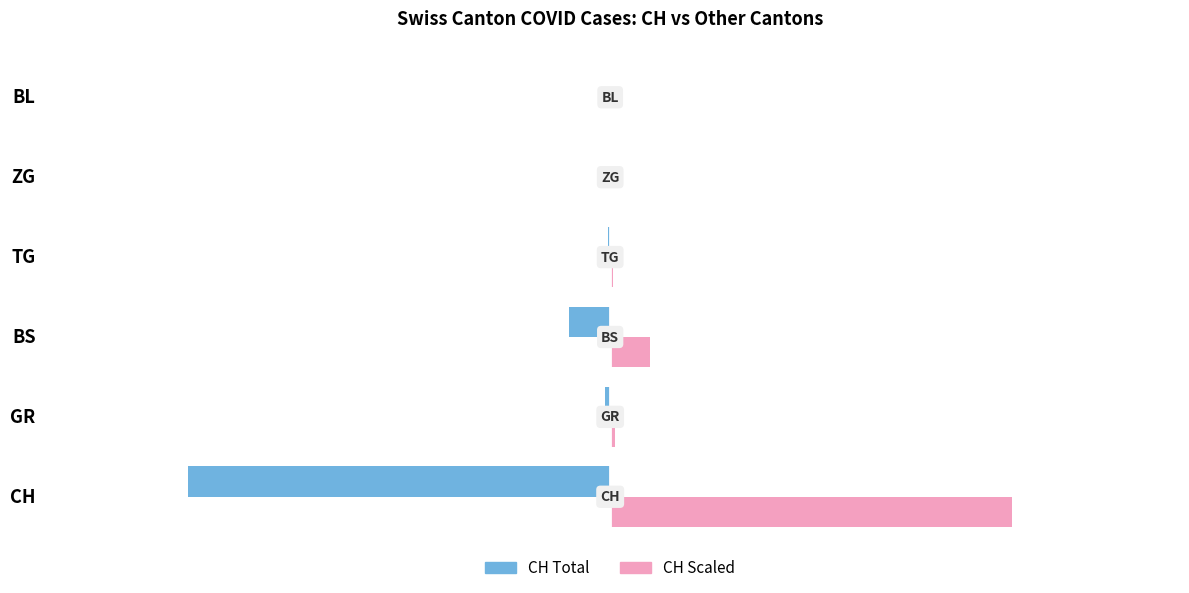

What is the average value of the CH Total series?

-18.6